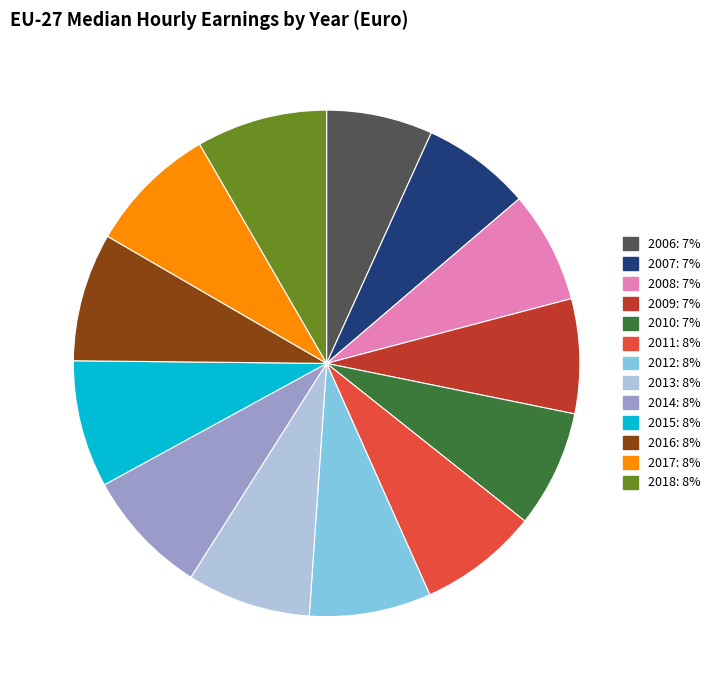

What is the ratio of the value at 2012 to the value at 2014?

1.0